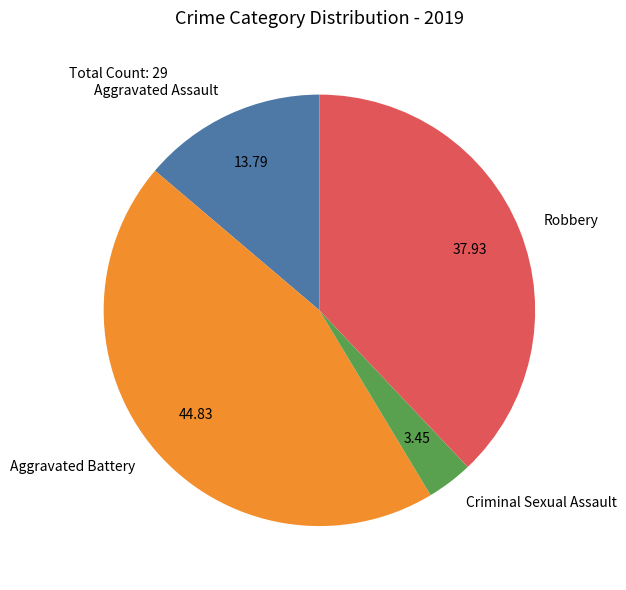

Between Robbery and Aggravated Battery, which is larger?

Aggravated Battery